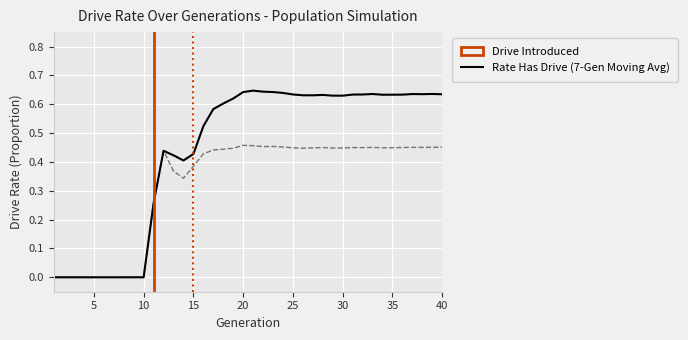

How many interior local peaks does the rate_has_drive series have?

6